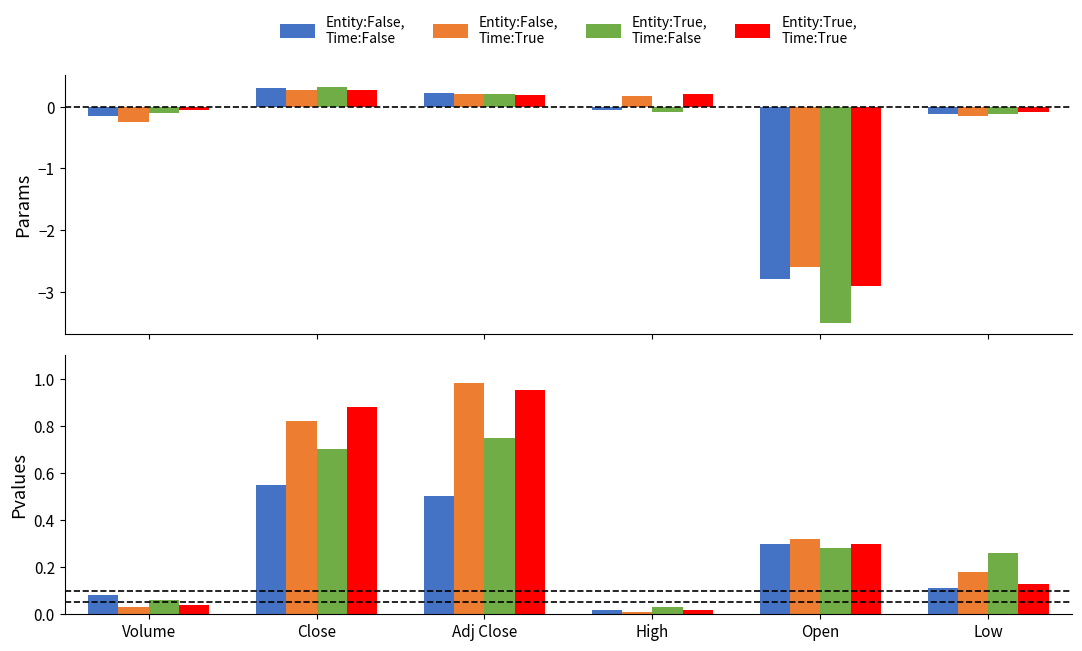

What is the average value of the Entity:False,
Time:True series?

0.4